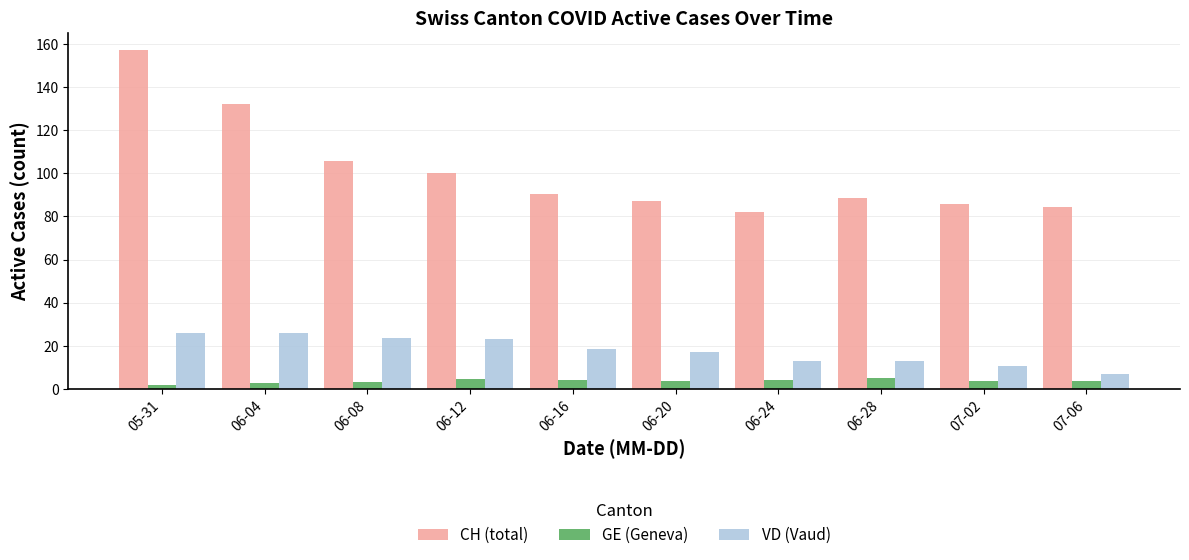

Between 06-04 and 06-08, which series saw the biggest shift?

CH (total)